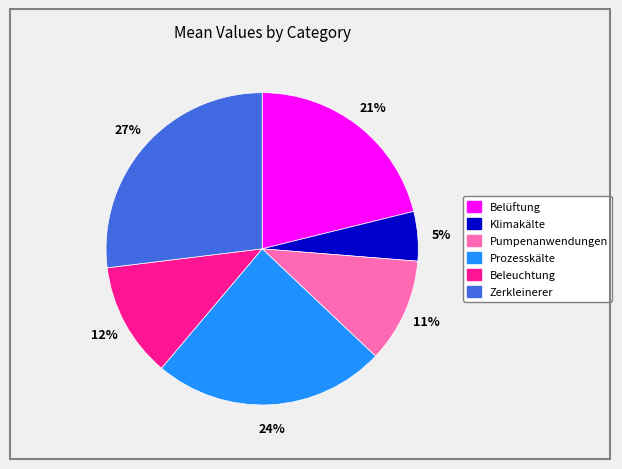

Do Prozesskälte and Zerkleinerer together represent more than half of the pie?

Yes